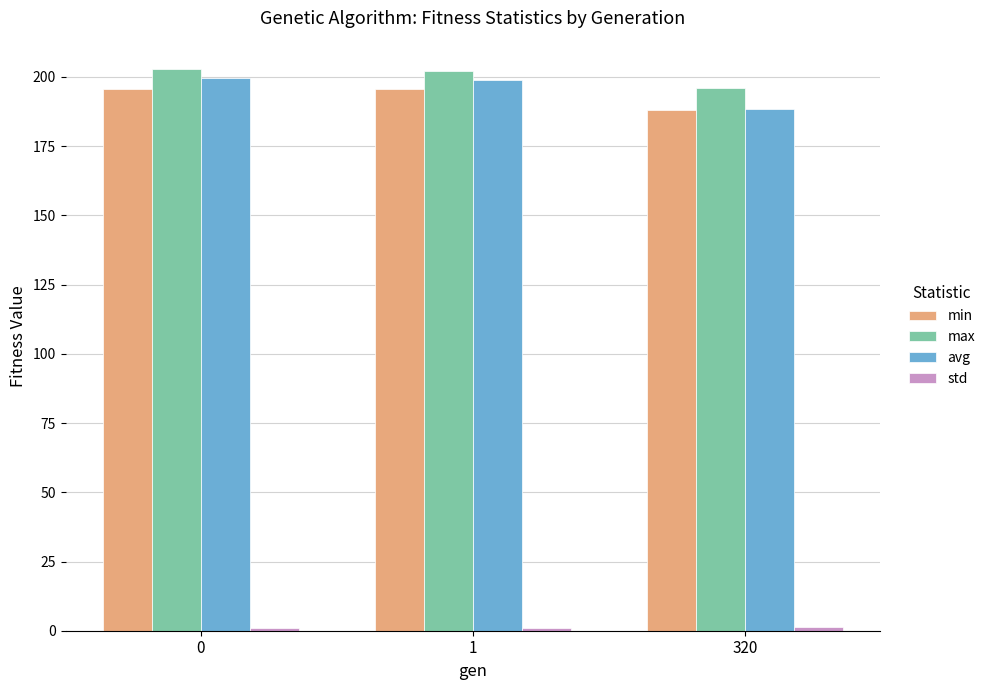

The value of min at 0 is 195.7. True or false?

True